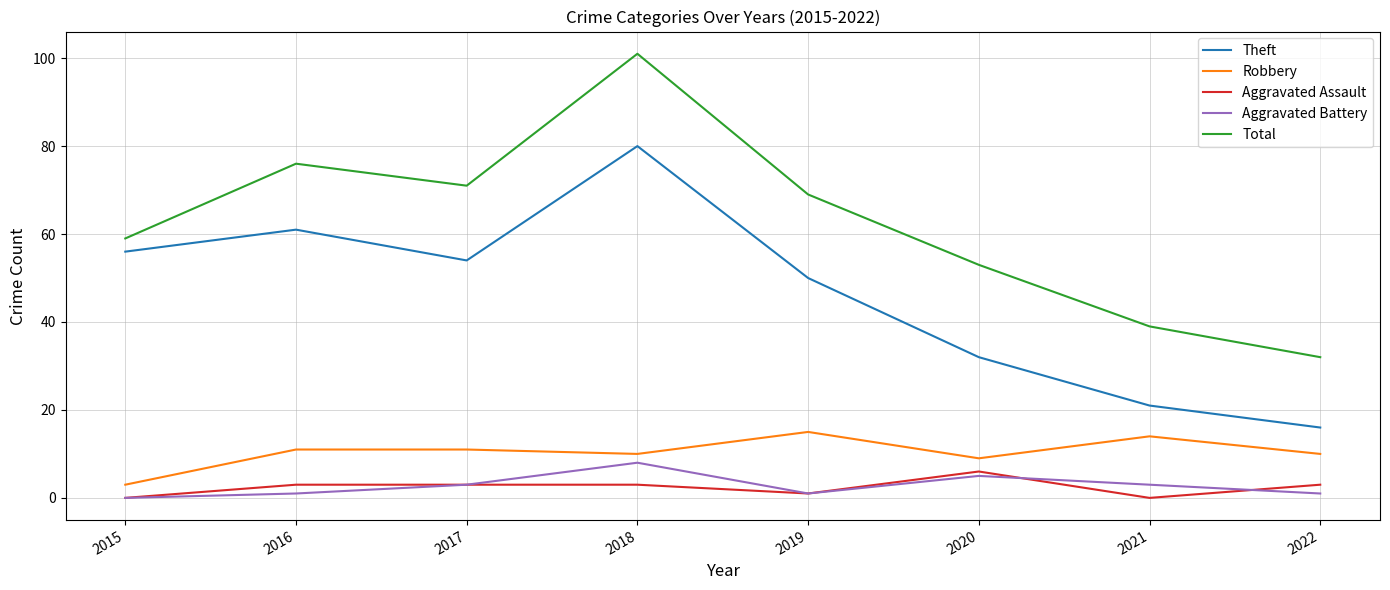

Reading left to right, extract all data points from this chart.

Theft: 56	61	54	80	50	32	21	16
Robbery: 3	11	11	10	15	9	14	10
Aggravated Assault: 0	3	3	3	1	6	0	3
Aggravated Battery: 0	1	3	8	1	5	3	1
Total: 59	76	71	101	69	53	39	32